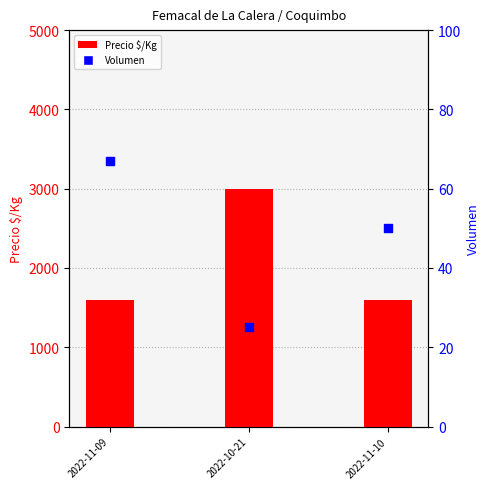

At how many categories does at least one series exceed 2227?

1